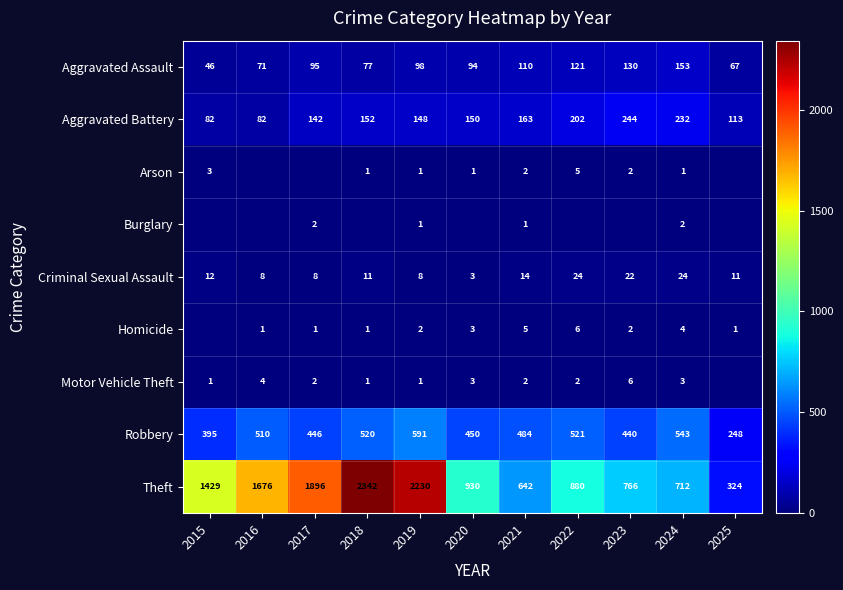

Is the value of Aggravated Battery at 2021 greater than the value of Arson at 2024?

Yes